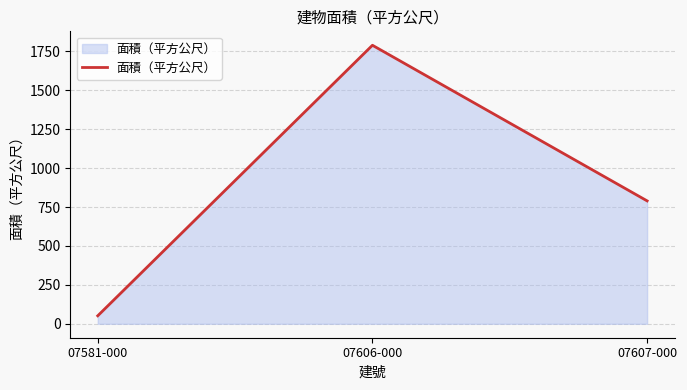

Count the number of categories in the chart.

3